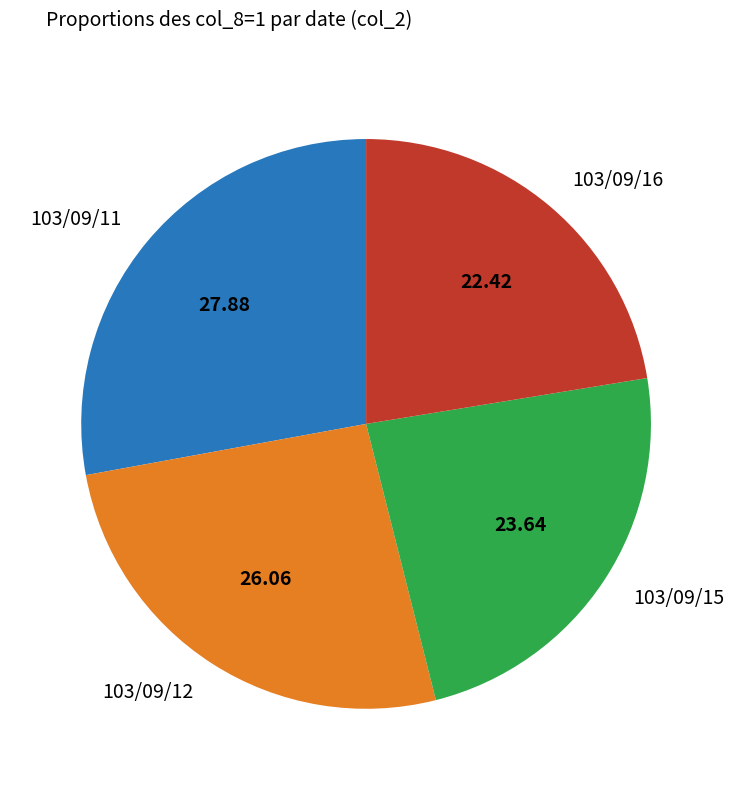

Do 103/09/15 and 103/09/12 together represent more than half of the pie?

No